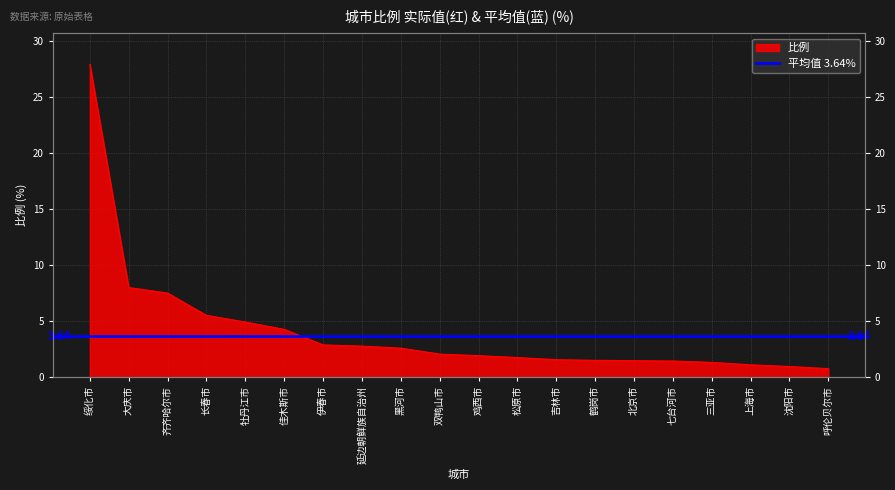

Between 伊春市 and 绥化市, which is larger?

绥化市